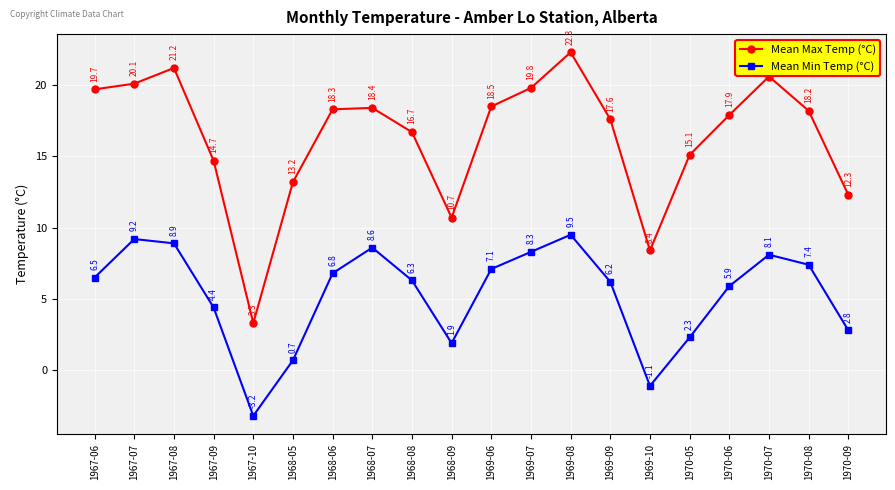

How many data points does each series have?

20